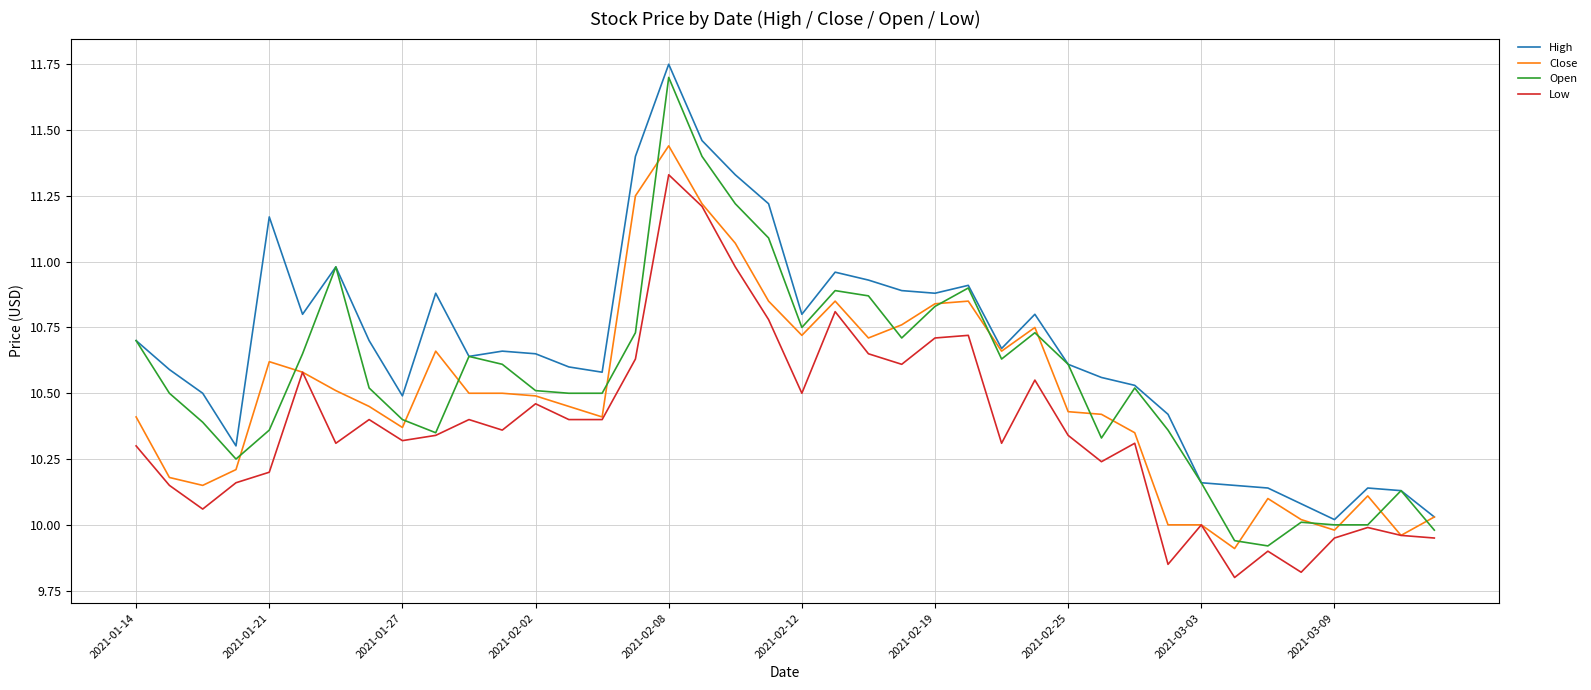

Which series has the largest total across all categories?

High